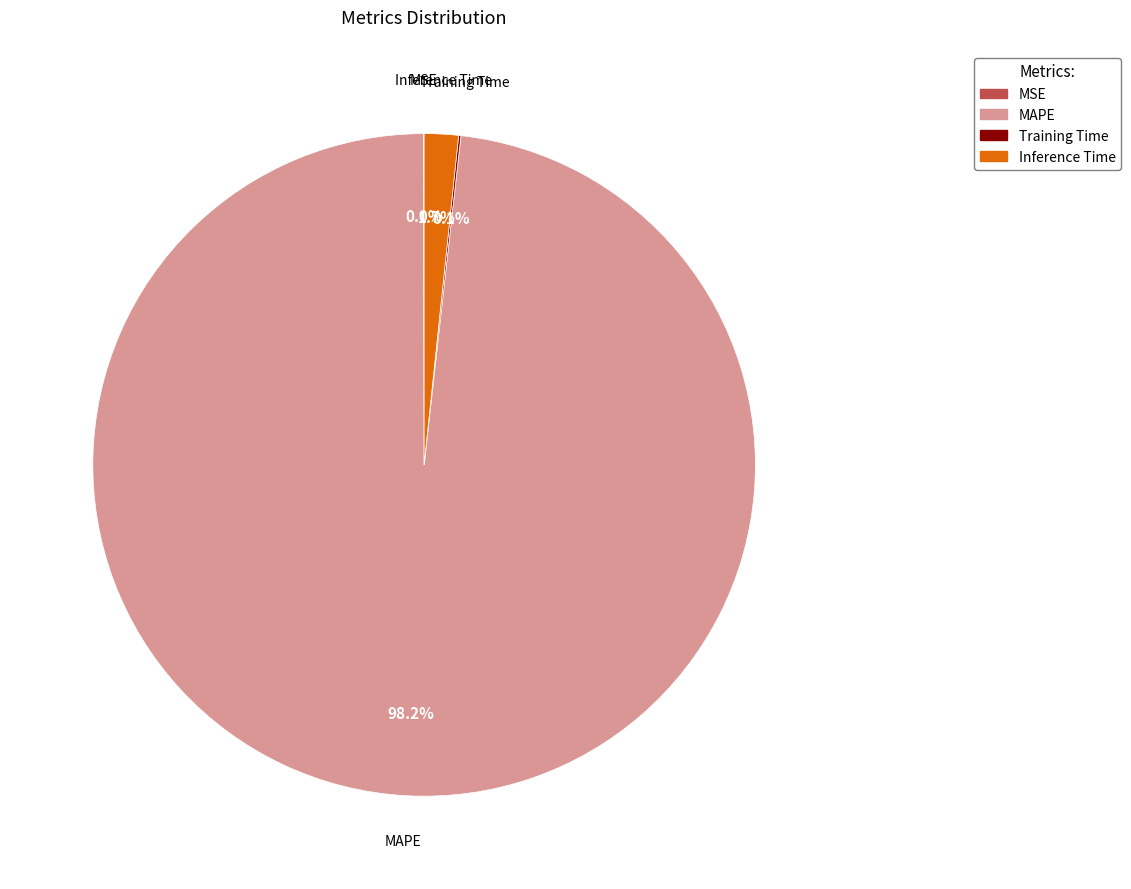

Combined, do Inference Time and MAPE account for over 50%?

Yes